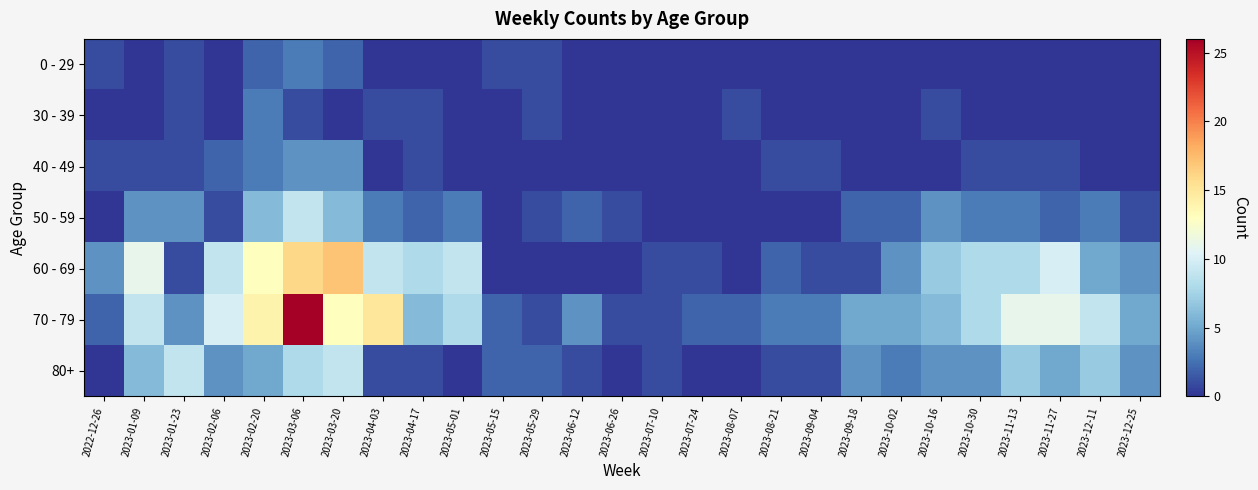

Reading left to right, extract all data points from this chart.

0 - 29: 2022-12-26=1	2023-01-09=0	2023-01-23=1	2023-02-06=0	2023-02-20=2	2023-03-06=3	2023-03-20=2	2023-04-03=0	2023-04-17=0	2023-05-01=0	2023-05-15=1	2023-05-29=1	2023-06-12=0	2023-06-26=0	2023-07-10=0	2023-07-24=0	2023-08-07=0	2023-08-21=0	2023-09-04=0	2023-09-18=0	2023-10-02=0	2023-10-16=0	2023-10-30=0	2023-11-13=0	2023-11-27=0	2023-12-11=0	2023-12-25=0
30 - 39: 2022-12-26=0	2023-01-09=0	2023-01-23=1	2023-02-06=0	2023-02-20=3	2023-03-06=1	2023-03-20=0	2023-04-03=1	2023-04-17=1	2023-05-01=0	2023-05-15=0	2023-05-29=1	2023-06-12=0	2023-06-26=0	2023-07-10=0	2023-07-24=0	2023-08-07=1	2023-08-21=0	2023-09-04=0	2023-09-18=0	2023-10-02=0	2023-10-16=1	2023-10-30=0	2023-11-13=0	2023-11-27=0	2023-12-11=0	2023-12-25=0
40 - 49: 2022-12-26=1	2023-01-09=1	2023-01-23=1	2023-02-06=2	2023-02-20=3	2023-03-06=4	2023-03-20=4	2023-04-03=0	2023-04-17=1	2023-05-01=0	2023-05-15=0	2023-05-29=0	2023-06-12=0	2023-06-26=0	2023-07-10=0	2023-07-24=0	2023-08-07=0	2023-08-21=1	2023-09-04=1	2023-09-18=0	2023-10-02=0	2023-10-16=0	2023-10-30=1	2023-11-13=1	2023-11-27=1	2023-12-11=0	2023-12-25=0
50 - 59: 2022-12-26=0	2023-01-09=4	2023-01-23=4	2023-02-06=1	2023-02-20=6	2023-03-06=9	2023-03-20=6	2023-04-03=3	2023-04-17=2	2023-05-01=3	2023-05-15=0	2023-05-29=1	2023-06-12=2	2023-06-26=1	2023-07-10=0	2023-07-24=0	2023-08-07=0	2023-08-21=0	2023-09-04=0	2023-09-18=2	2023-10-02=2	2023-10-16=4	2023-10-30=3	2023-11-13=3	2023-11-27=2	2023-12-11=3	2023-12-25=1
60 - 69: 2022-12-26=4	2023-01-09=11	2023-01-23=1	2023-02-06=9	2023-02-20=13	2023-03-06=16	2023-03-20=17	2023-04-03=9	2023-04-17=8	2023-05-01=9	2023-05-15=0	2023-05-29=0	2023-06-12=0	2023-06-26=0	2023-07-10=1	2023-07-24=1	2023-08-07=0	2023-08-21=2	2023-09-04=1	2023-09-18=1	2023-10-02=4	2023-10-16=7	2023-10-30=8	2023-11-13=8	2023-11-27=10	2023-12-11=5	2023-12-25=4
70 - 79: 2022-12-26=2	2023-01-09=9	2023-01-23=4	2023-02-06=10	2023-02-20=14	2023-03-06=26	2023-03-20=13	2023-04-03=15	2023-04-17=6	2023-05-01=8	2023-05-15=2	2023-05-29=1	2023-06-12=4	2023-06-26=1	2023-07-10=1	2023-07-24=2	2023-08-07=2	2023-08-21=3	2023-09-04=3	2023-09-18=5	2023-10-02=5	2023-10-16=6	2023-10-30=8	2023-11-13=11	2023-11-27=11	2023-12-11=9	2023-12-25=5
80+: 2022-12-26=0	2023-01-09=6	2023-01-23=9	2023-02-06=4	2023-02-20=5	2023-03-06=8	2023-03-20=9	2023-04-03=1	2023-04-17=1	2023-05-01=0	2023-05-15=2	2023-05-29=2	2023-06-12=1	2023-06-26=0	2023-07-10=1	2023-07-24=0	2023-08-07=0	2023-08-21=1	2023-09-04=1	2023-09-18=4	2023-10-02=3	2023-10-16=4	2023-10-30=4	2023-11-13=7	2023-11-27=5	2023-12-11=7	2023-12-25=4